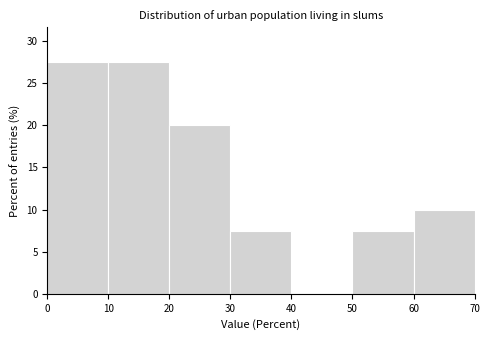

Reading left to right, list every bar in this chart as the range it spans on the x-axis followed by its height. The values are not printed on the chart, so give them approximately, as read against the axis.

0 to 10: 27.5
10 to 20: 27.5
20 to 30: 20.0
30 to 40: 7.5
40 to 50: 0
50 to 60: 7.5
60 to 70: 10.0